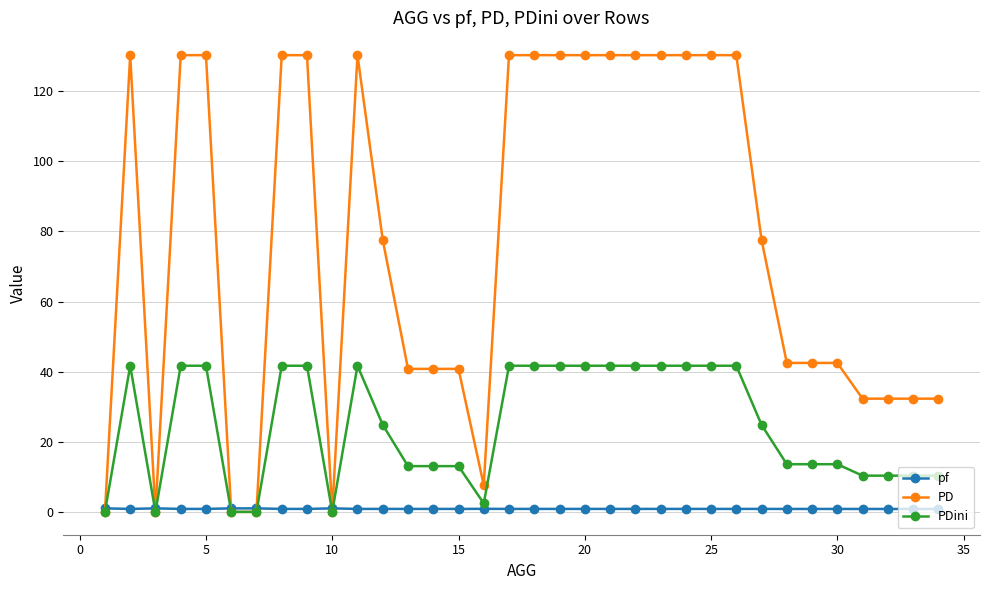

At how many categories does at least one series exceed 50?

18